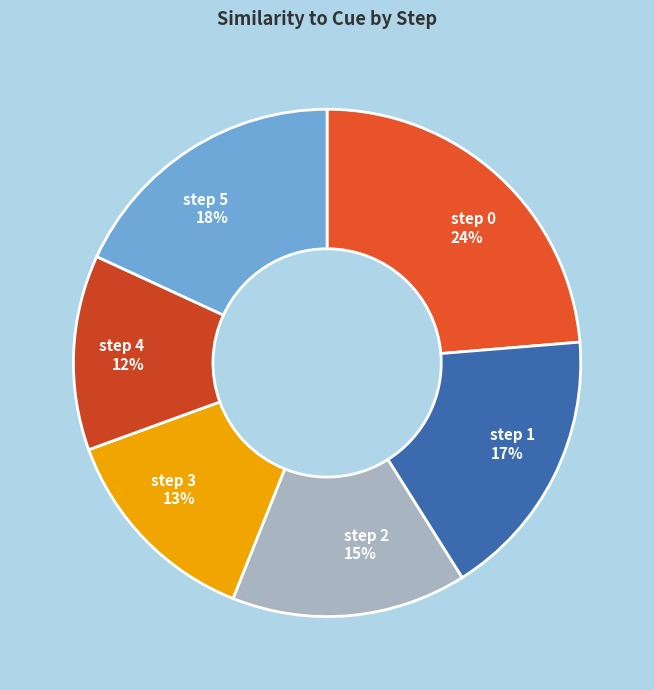

Is the sum of step 5 and step 0 greater than half?

No